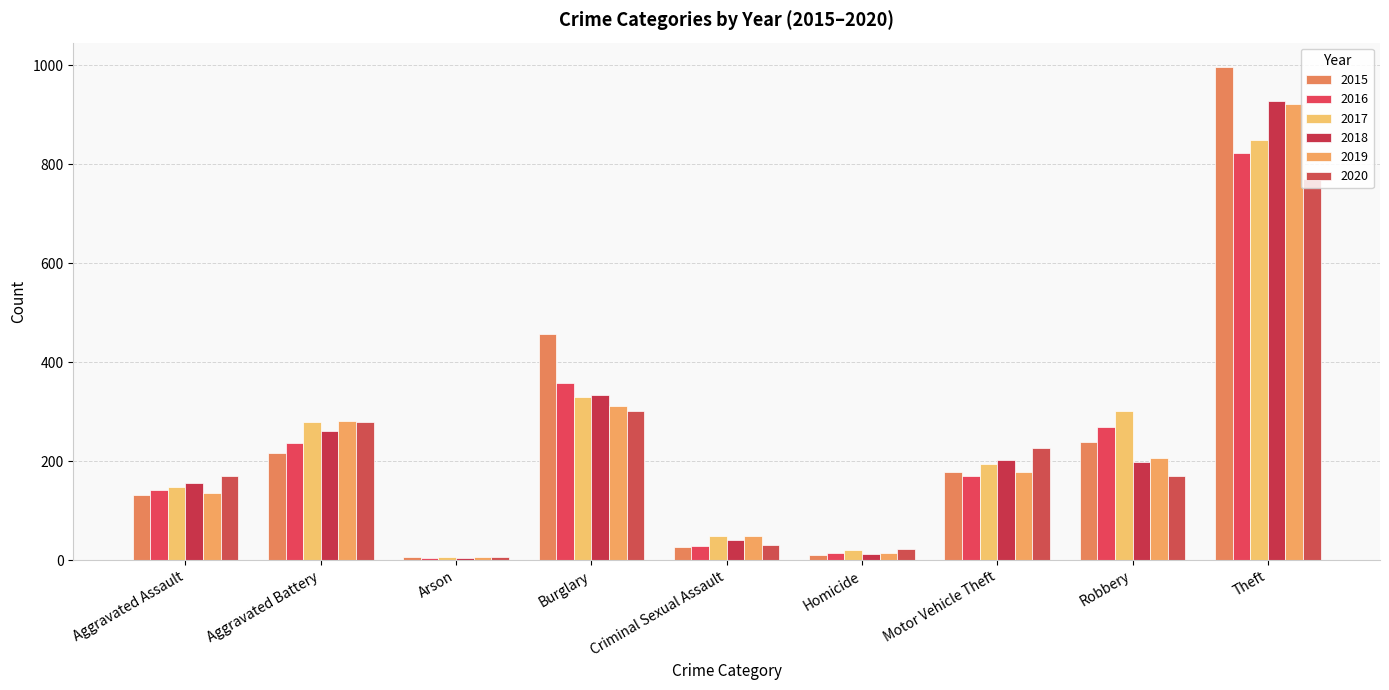

What position from the left is Criminal Sexual Assault?

5